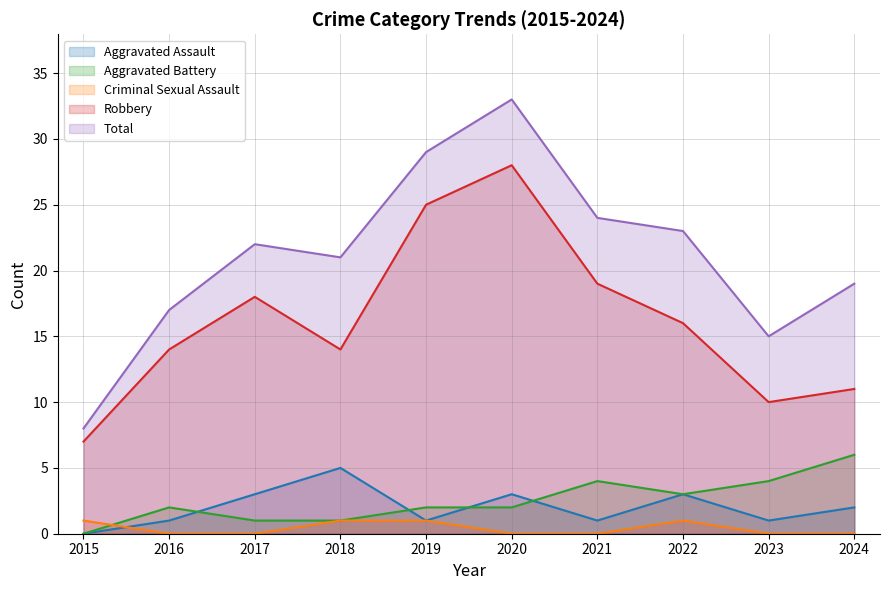

List the series in order of their peak value, highest first.

Total, Robbery, Aggravated Battery, Aggravated Assault, Criminal Sexual Assault